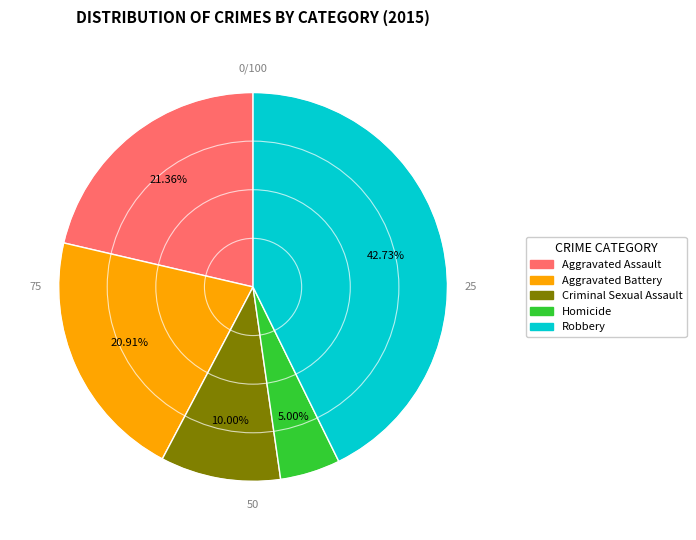

Which has a higher value, Aggravated Battery or Homicide?

Aggravated Battery